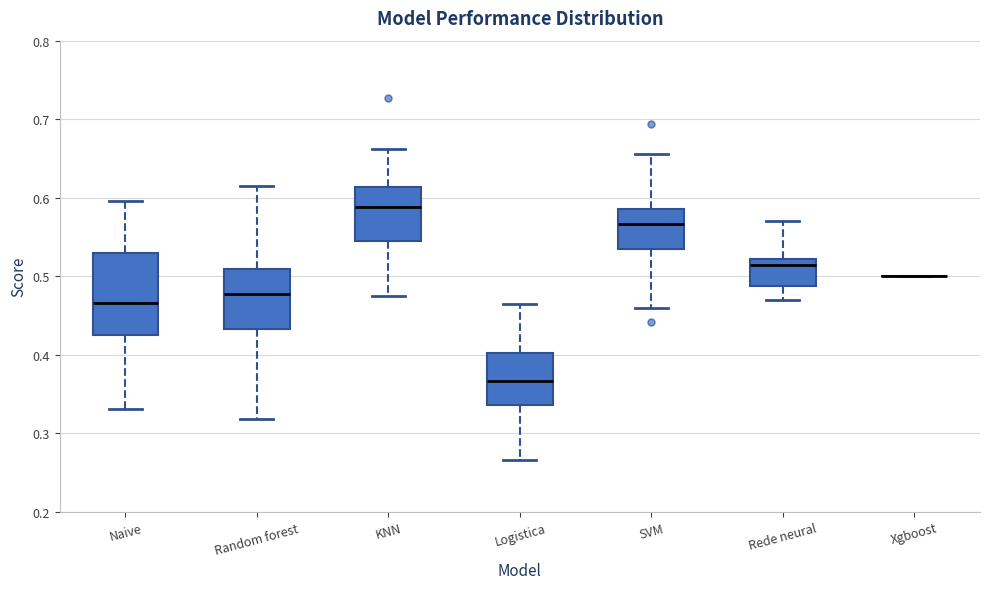

Where does the lower whisker of the box for Naive end on the y-axis? The values are not printed on the chart, so give them approximately, as read against the axis.

0.33